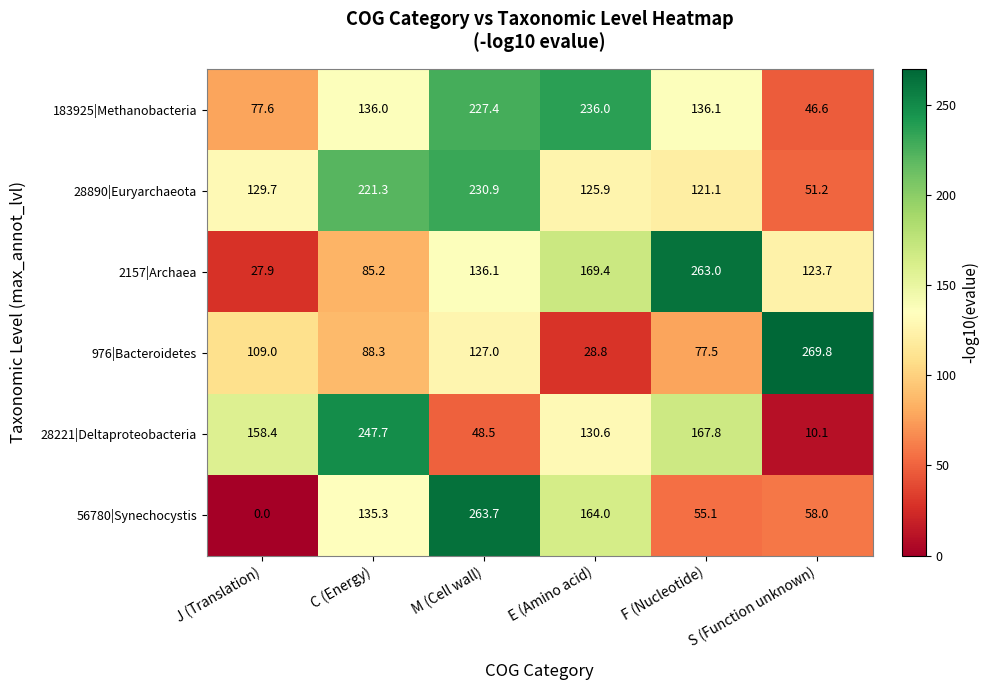

What is the average value of the 2157|Archaea series?

134.2